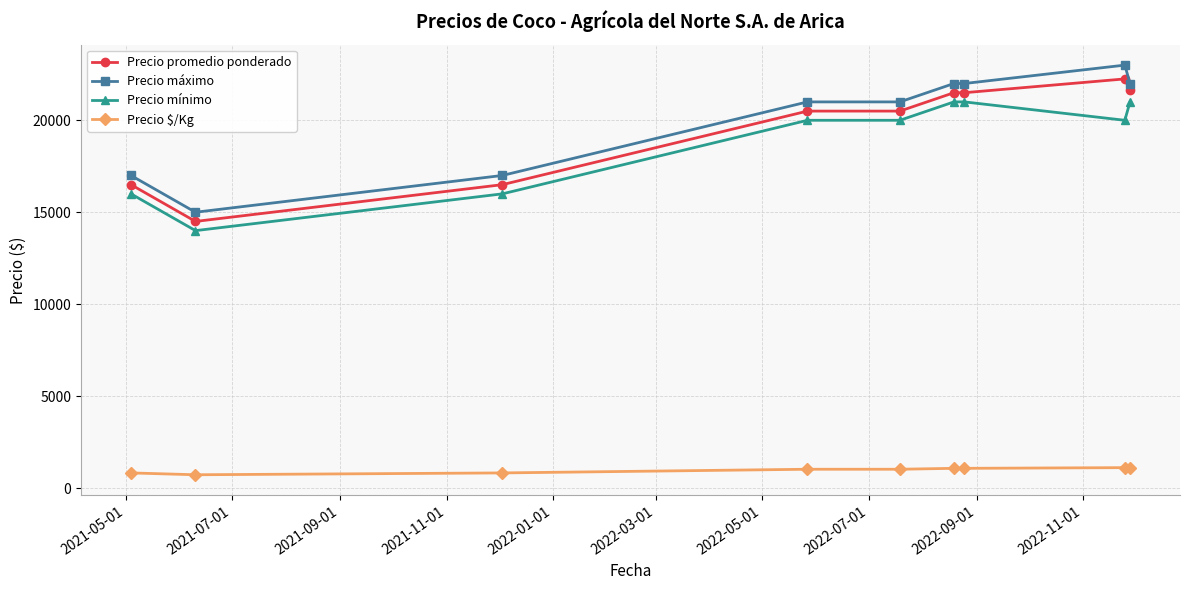

What is the average value of the Precio mínimo series?

18778